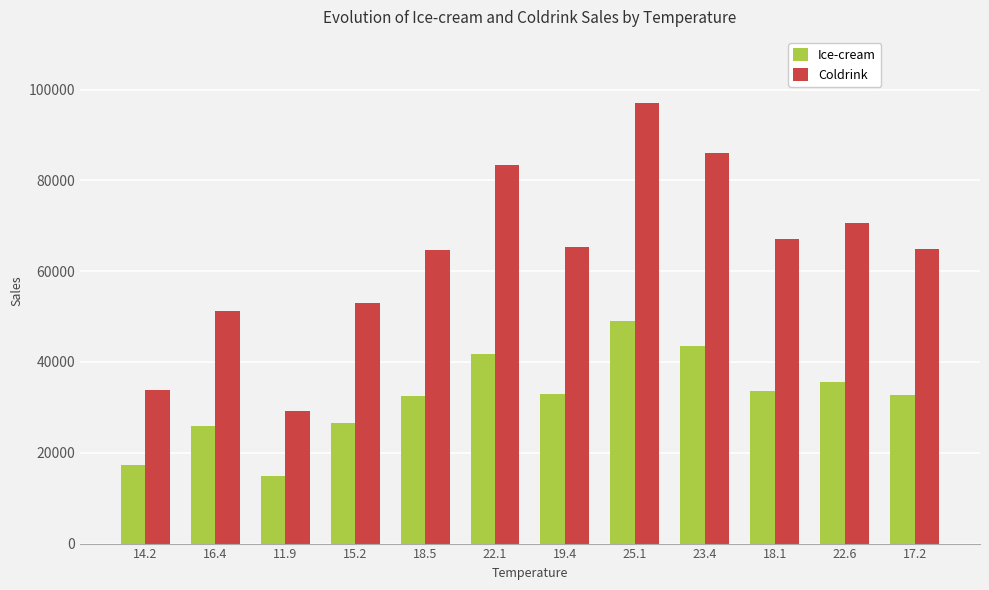

At how many categories does at least one series exceed 47997?

10